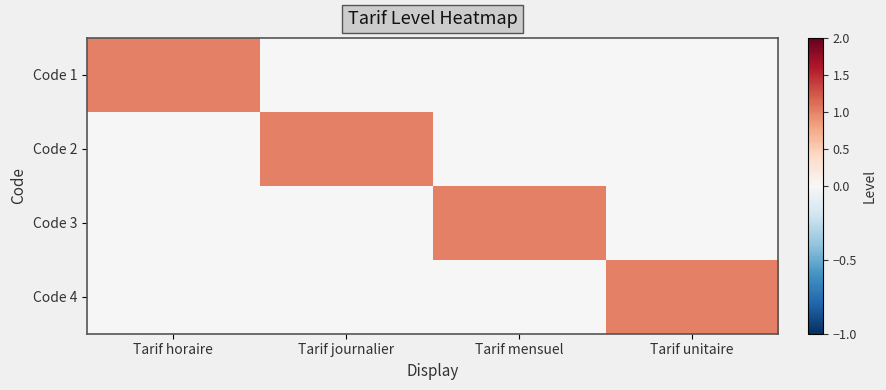

Count the number of data series in this chart.

4